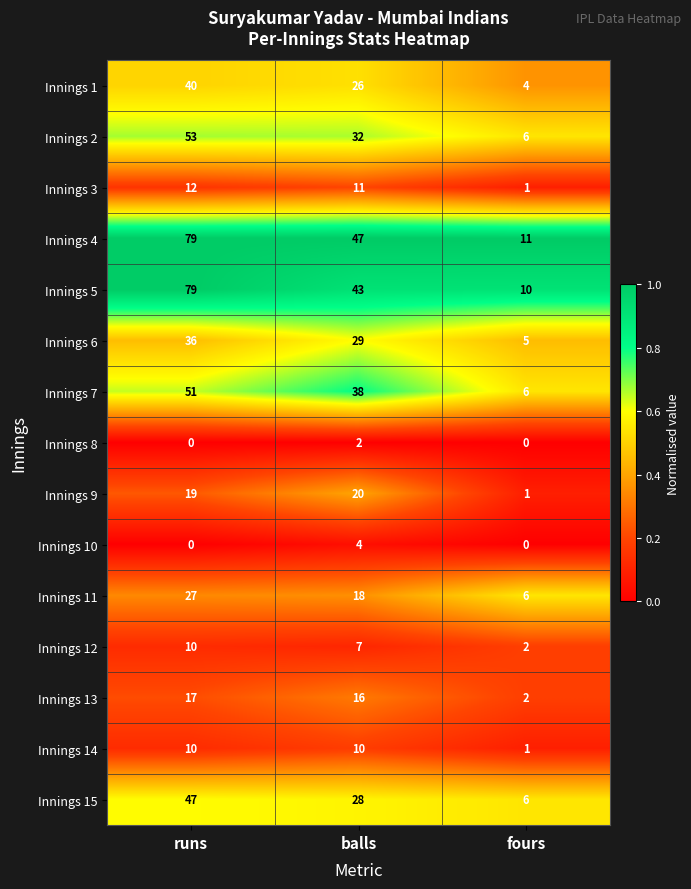

What is the sum of the Innings 3 values at balls and runs?

23